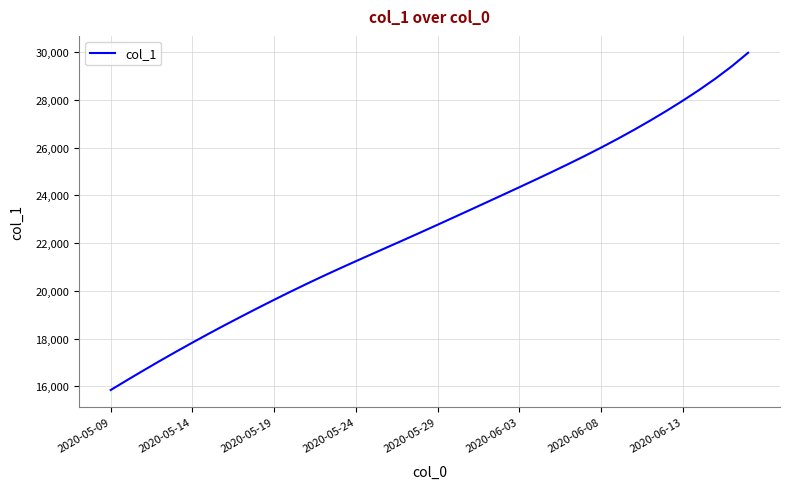

What is the maximum value shown in the chart?

29977.0